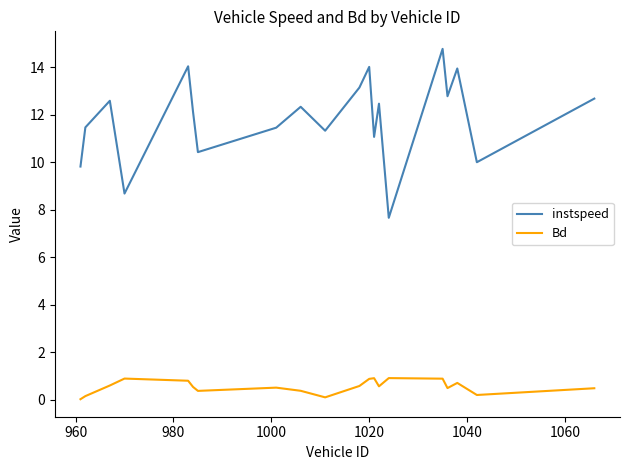

Rank the series by their average value, from highest to lowest.

instspeed, Bd